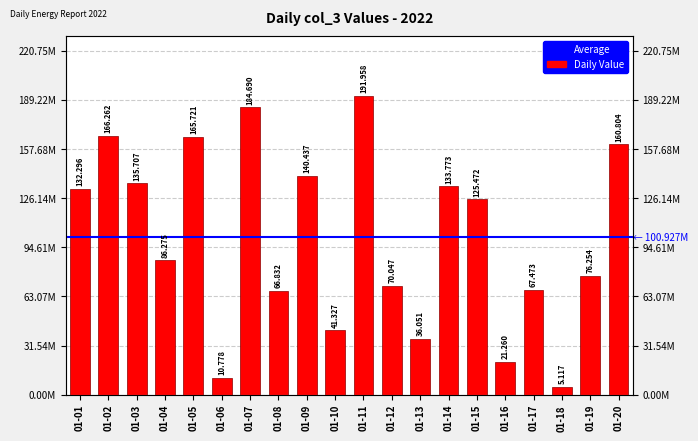

At which label is the value closest to 98537592?

01-04